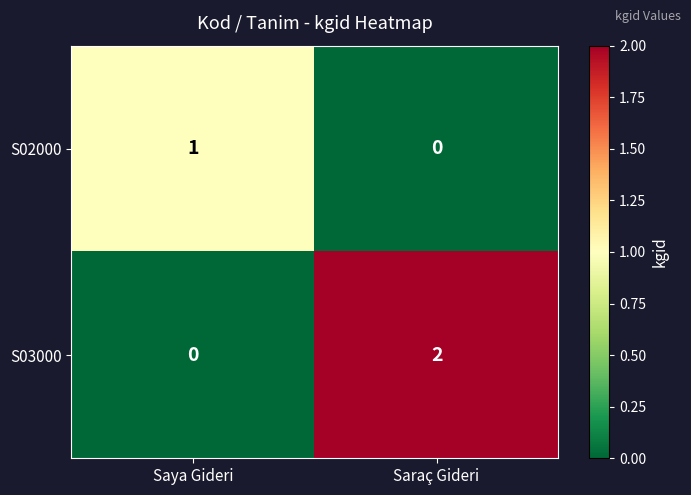

How many distinct data groups are displayed?

2